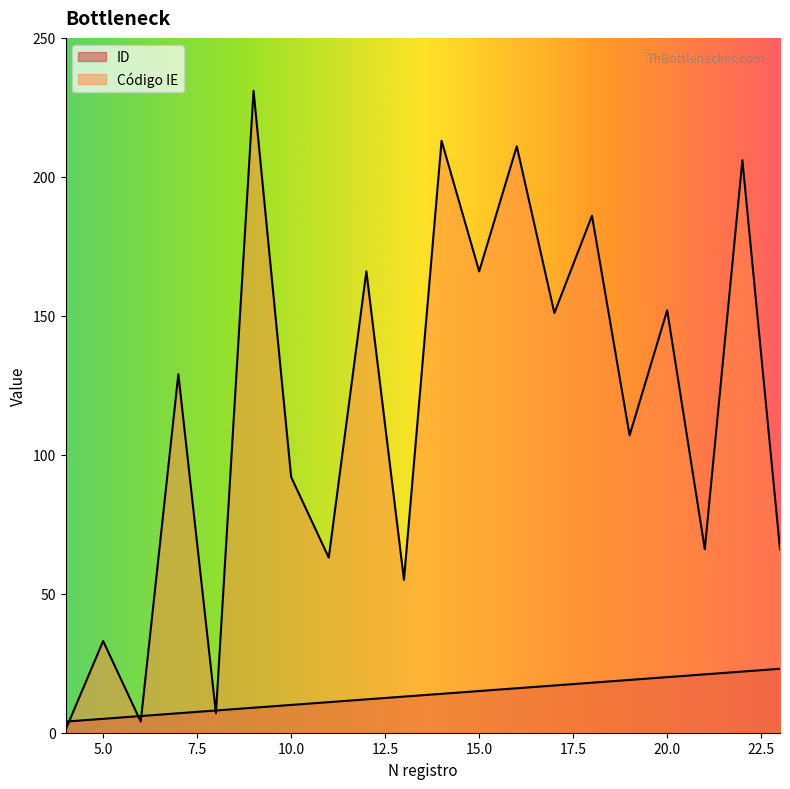

Which category has the highest value across all series?

9